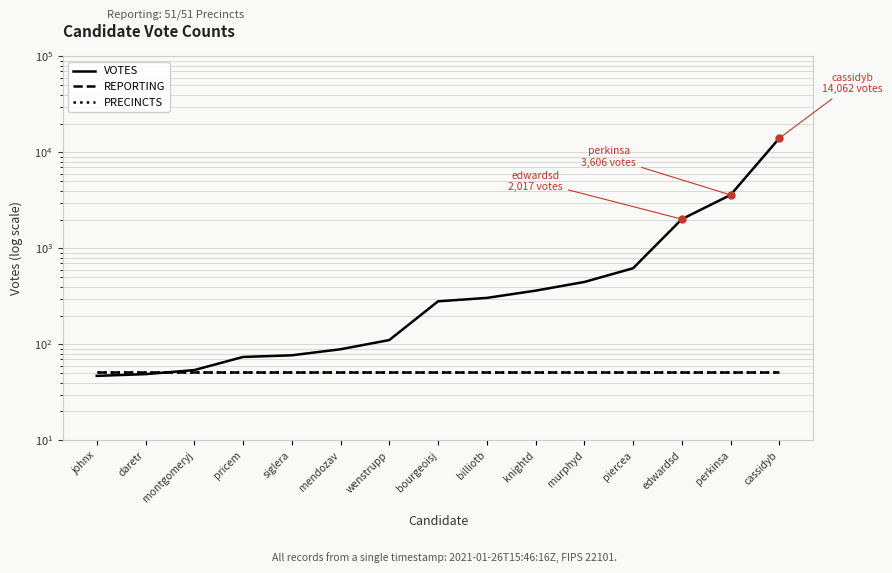

True or false: REPORTING and PRECINCTS intersect in this chart.

False